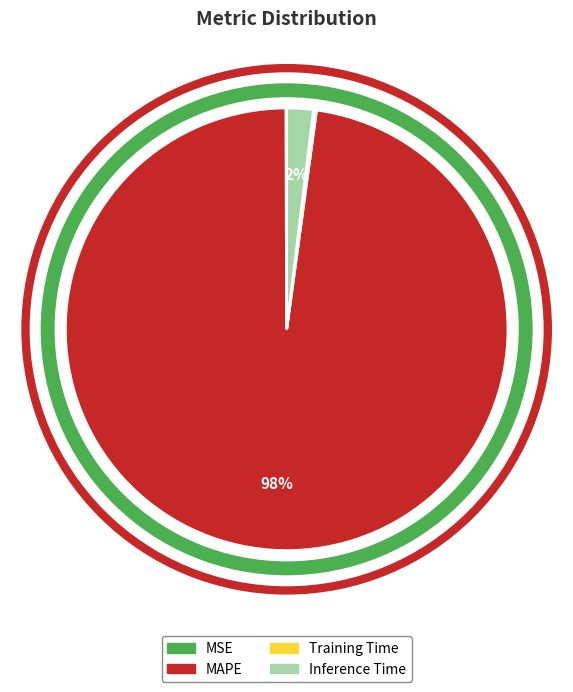

Which slice represents more than half of the pie?

MAPE